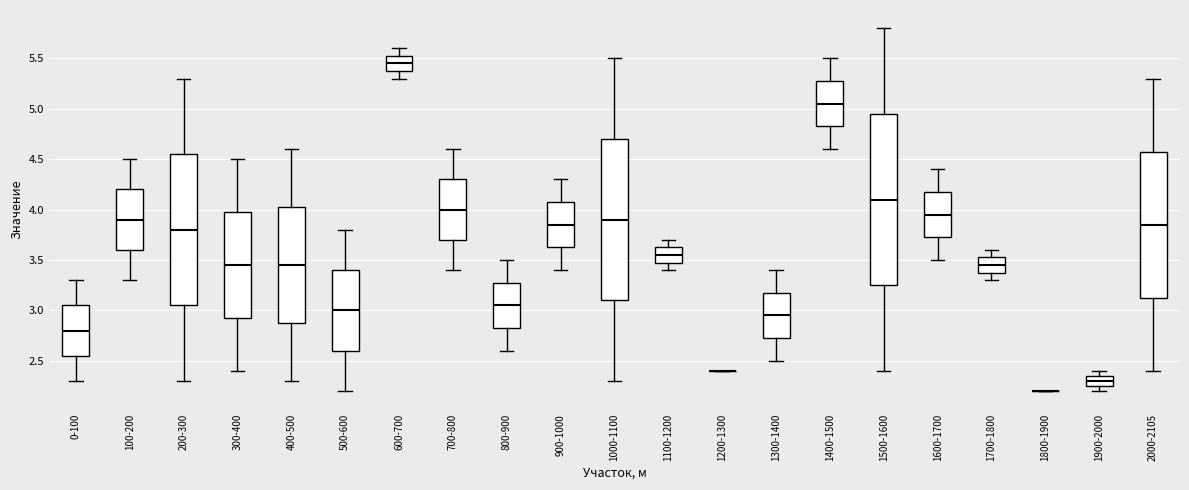

Reading left to right, transcribe this box plot: for each box, give where its median line is, the range the box spans, and where its two whiskers end, as read against the y-axis. The values are not printed on the chart, so give them approximately, as read against the axis.

0-100: median 2.80, box 2.55 to 3.05, whiskers 2.30 to 3.30
100-200: median 3.90, box 3.60 to 4.20, whiskers 3.30 to 4.50
200-300: median 3.80, box 3.05 to 4.55, whiskers 2.30 to 5.30
300-400: median 3.45, box 2.95 to 4.00, whiskers 2.40 to 4.50
400-500: median 3.45, box 2.90 to 4.05, whiskers 2.30 to 4.60
500-600: median 3.00, box 2.60 to 3.40, whiskers 2.20 to 3.80
600-700: median 5.45, box 5.40 to 5.55, whiskers 5.30 to 5.60
700-800: median 4.00, box 3.70 to 4.30, whiskers 3.40 to 4.60
800-900: median 3.05, box 2.85 to 3.30, whiskers 2.60 to 3.50
900-1000: median 3.85, box 3.65 to 4.10, whiskers 3.40 to 4.30
1000-1100: median 3.90, box 3.10 to 4.70, whiskers 2.30 to 5.50
1100-1200: median 3.55, box 3.50 to 3.65, whiskers 3.40 to 3.70
1200-1300: box collapsed to a line at 2.40, whiskers 2.40 to 2.40
1300-1400: median 2.95, box 2.75 to 3.20, whiskers 2.50 to 3.40
1400-1500: median 5.05, box 4.85 to 5.30, whiskers 4.60 to 5.50
1500-1600: median 4.10, box 3.25 to 4.95, whiskers 2.40 to 5.80
1600-1700: median 3.95, box 3.75 to 4.20, whiskers 3.50 to 4.40
1700-1800: median 3.45, box 3.40 to 3.55, whiskers 3.30 to 3.60
1800-1900: box collapsed to a line at 2.20, whiskers 2.20 to 2.20
1900-2000: median 2.30, box 2.25 to 2.35, whiskers 2.20 to 2.40
2000-2105: median 3.85, box 3.15 to 4.60, whiskers 2.40 to 5.30